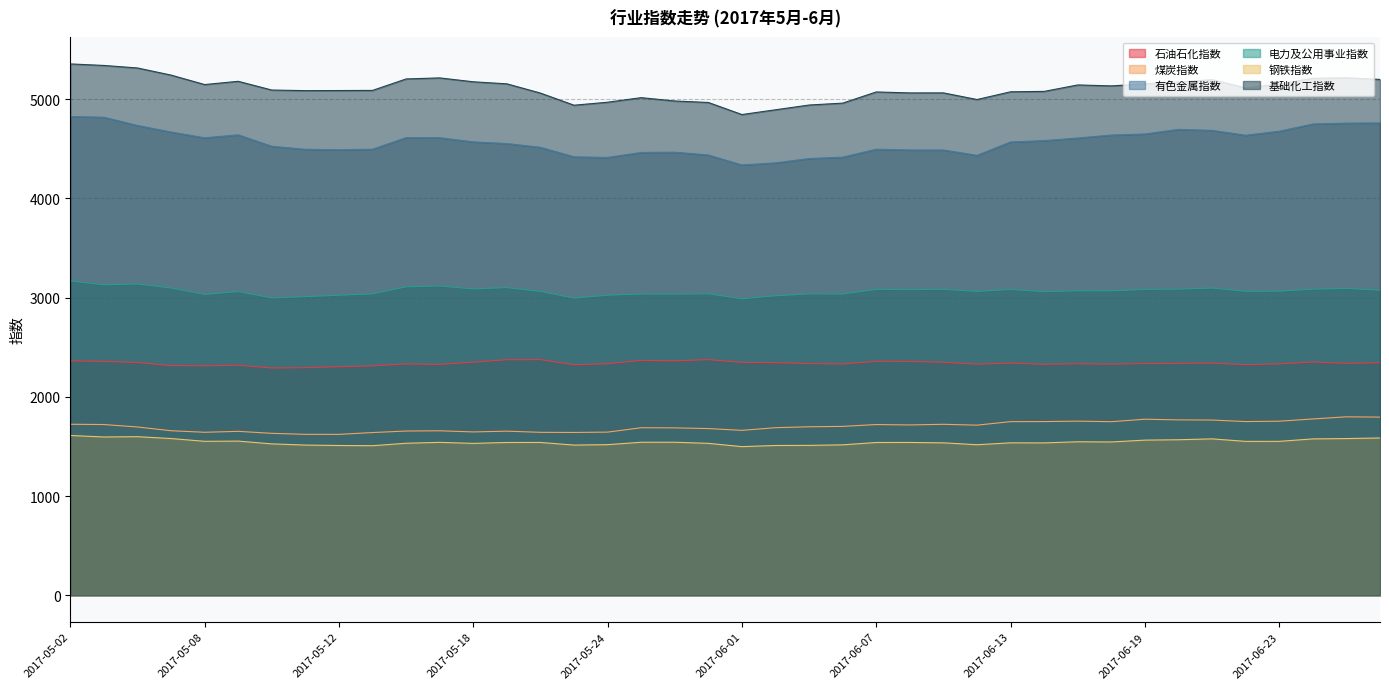

Where does the 基础化工指数 series first go above 5113?

2017-05-02